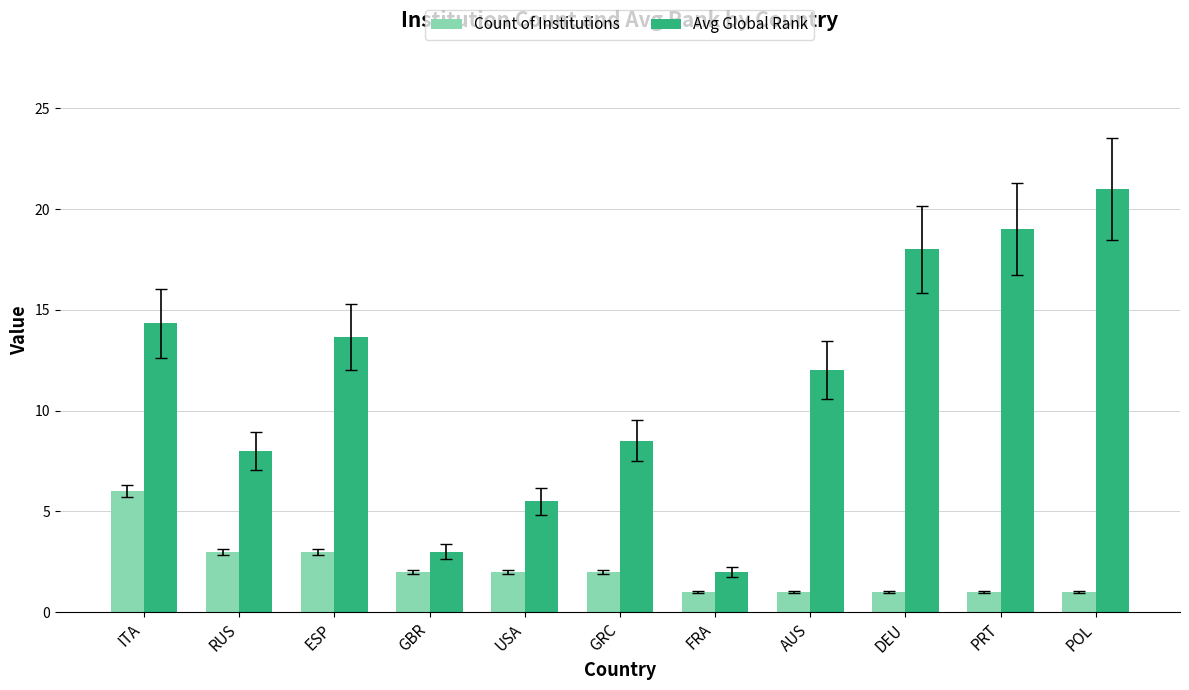

What is the value of the Avg Global Rank bar at the 10th from the left?

19.0